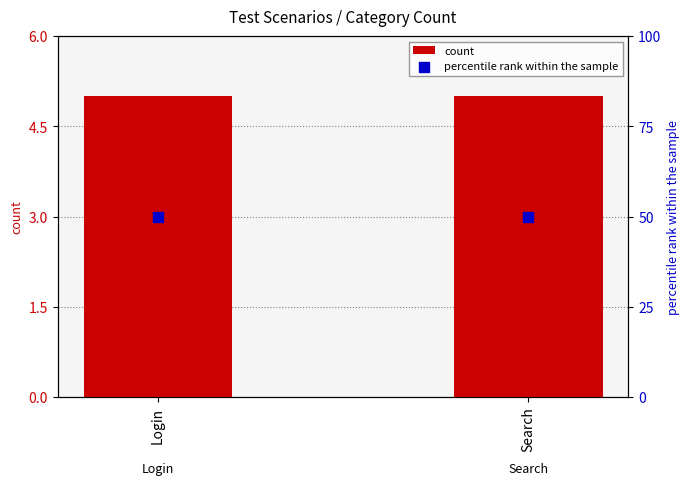

Is the value of percentile rank within the sample at Search greater than the value of count at Login?

Yes